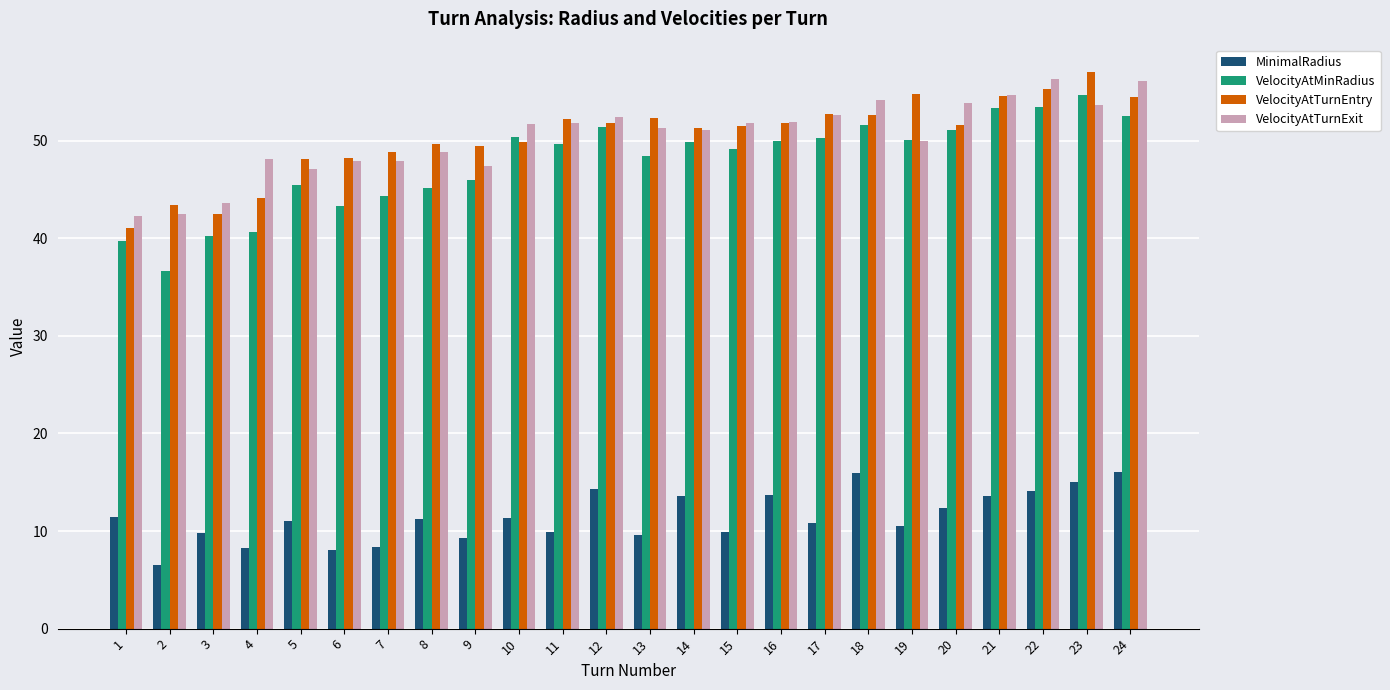

Does the chart contain stacked bars?

No